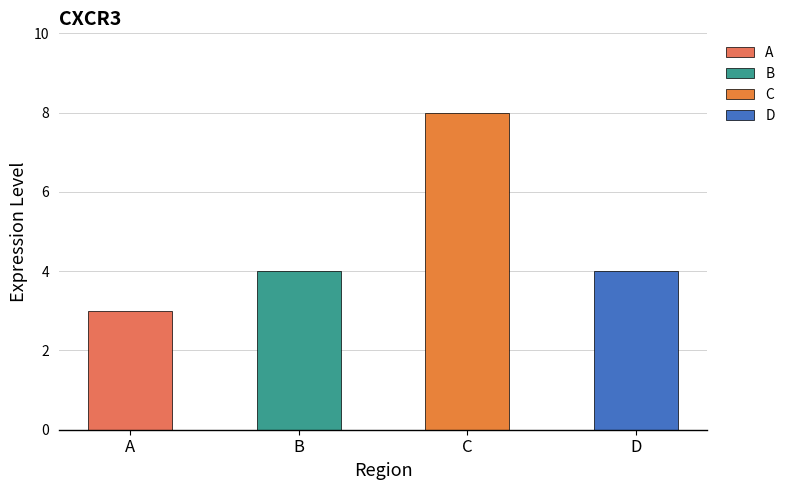

List the labels in order of value, largest first.

C, B, D, A